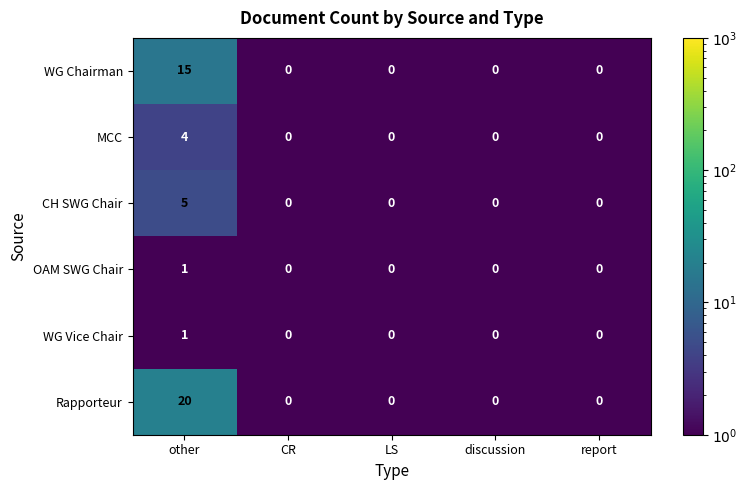

Which series changed the most between other and report?

Rapporteur